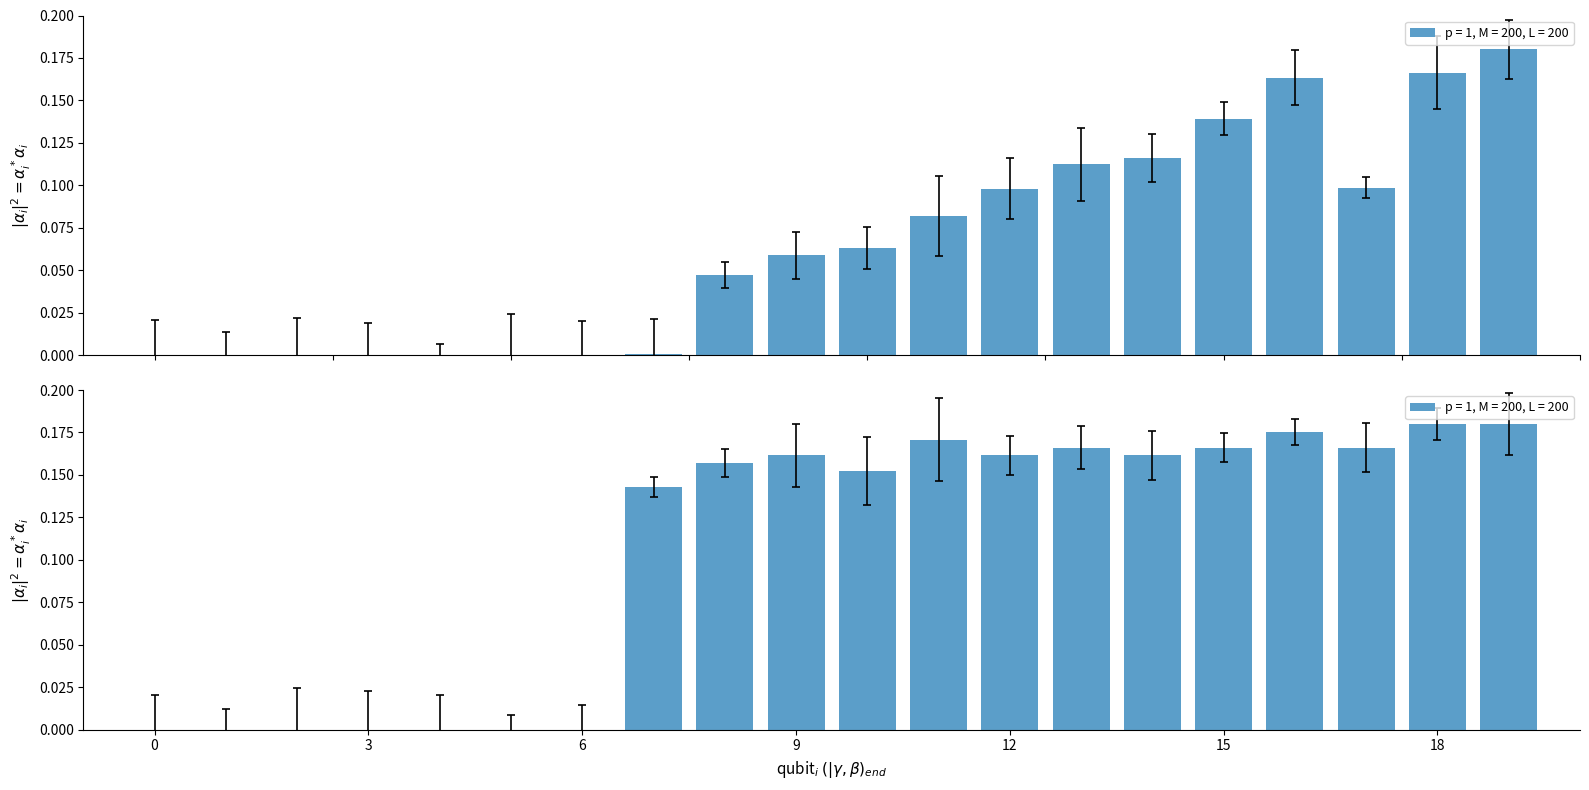

Are the bars grouped side by side (vs. stacked)?

Yes